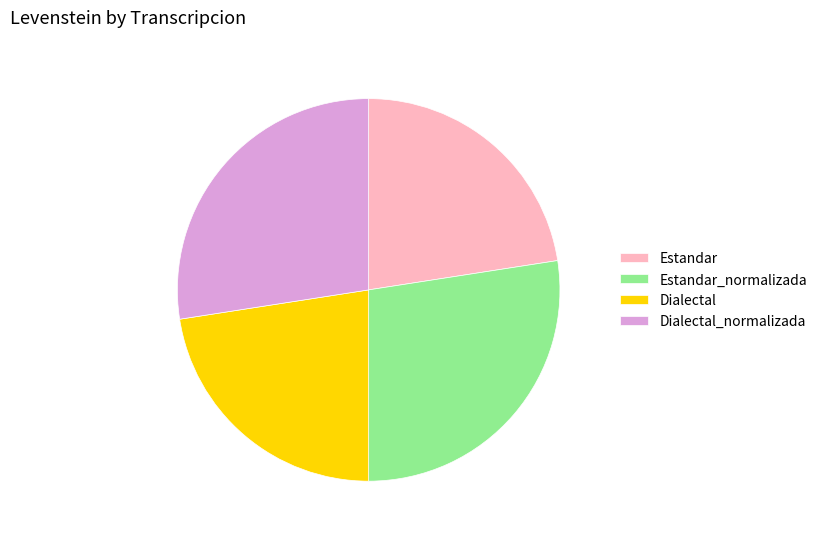

Does Dialectal_normalizada represent more than half of the total?

No